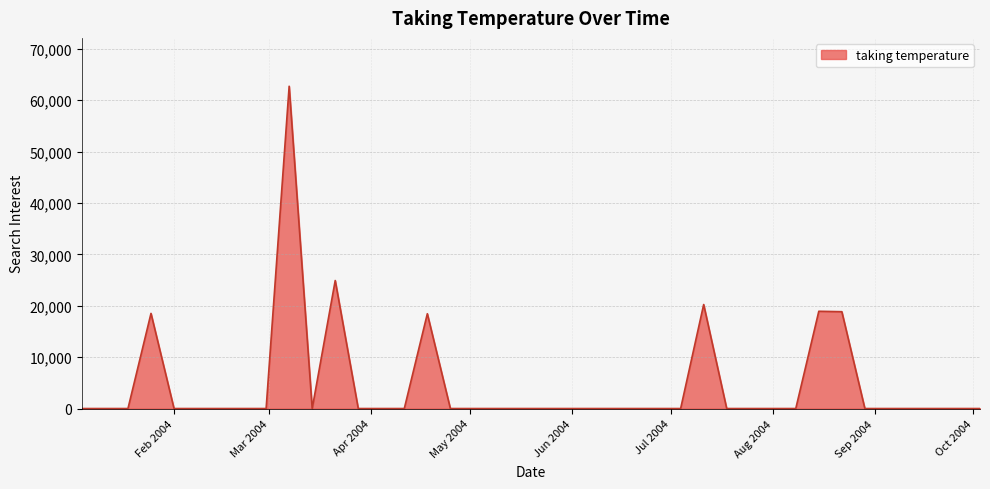

What is the greatest value displayed?

62721.9